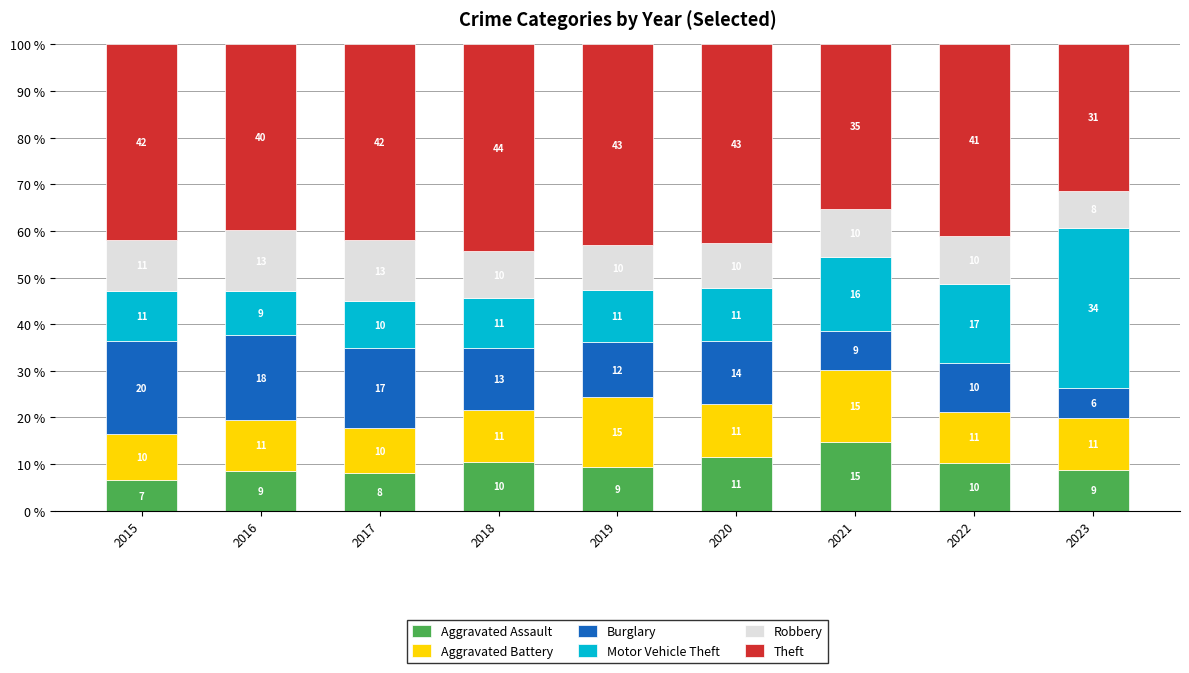

At which label does Aggravated Assault reach its minimum?

2015